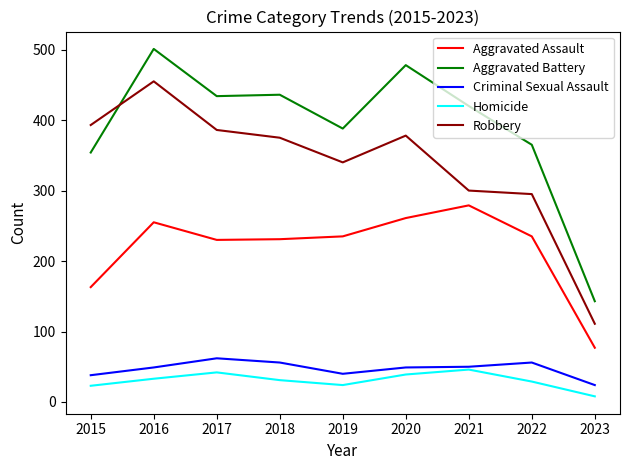

Between 2017 and 2023, which series saw the biggest shift?

Aggravated Battery